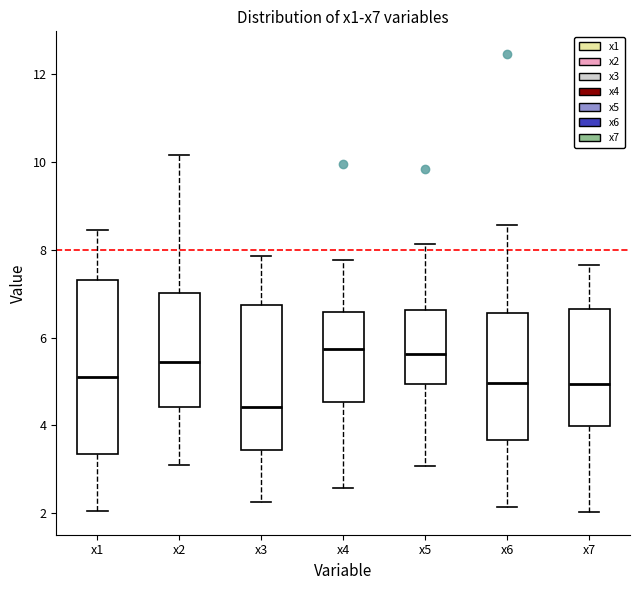

Reading left to right, transcribe this box plot: for each box, give where its median line is, the range the box spans, and where its two whiskers end, as read against the y-axis. The values are not printed on the chart, so give them approximately, as read against the axis.

x1: median 5.0, box 3.4 to 7.4, whiskers 2.0 to 8.4
x2: median 5.4, box 4.4 to 7.0, whiskers 3.2 to 10.2
x3: median 4.4, box 3.4 to 6.8, whiskers 2.2 to 7.8
x4: median 5.8, box 4.6 to 6.6, whiskers 2.6 to 7.8
x5: median 5.6, box 5.0 to 6.6, whiskers 3.0 to 8.2
x6: median 5.0, box 3.6 to 6.6, whiskers 2.2 to 8.6
x7: median 5.0, box 4.0 to 6.6, whiskers 2.0 to 7.6